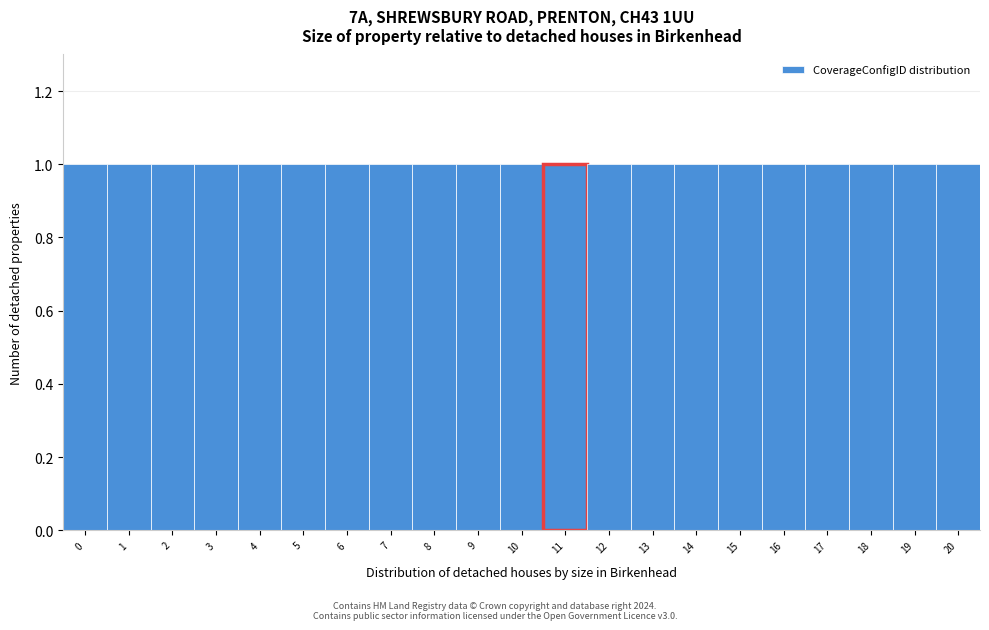

Reading left to right, list every bar in this chart as the range it spans on the x-axis followed by its height. The values are not printed on the chart, so give them approximately, as read against the axis.

-0.5 to 0.5: 1
0.5 to 1.5: 1
1.5 to 2.5: 1
2.5 to 3.5: 1
3.5 to 4.5: 1
4.5 to 5.5: 1
5.5 to 6.5: 1
6.5 to 7.5: 1
7.5 to 8.5: 1
8.5 to 9.5: 1
9.5 to 10.5: 1
10.5 to 11.5: 1
11.5 to 12.5: 1
12.5 to 13.5: 1
13.5 to 14.5: 1
14.5 to 15.5: 1
15.5 to 16.5: 1
16.5 to 17.5: 1
17.5 to 18.5: 1
18.5 to 19.5: 1
19.5 to 20.5: 1